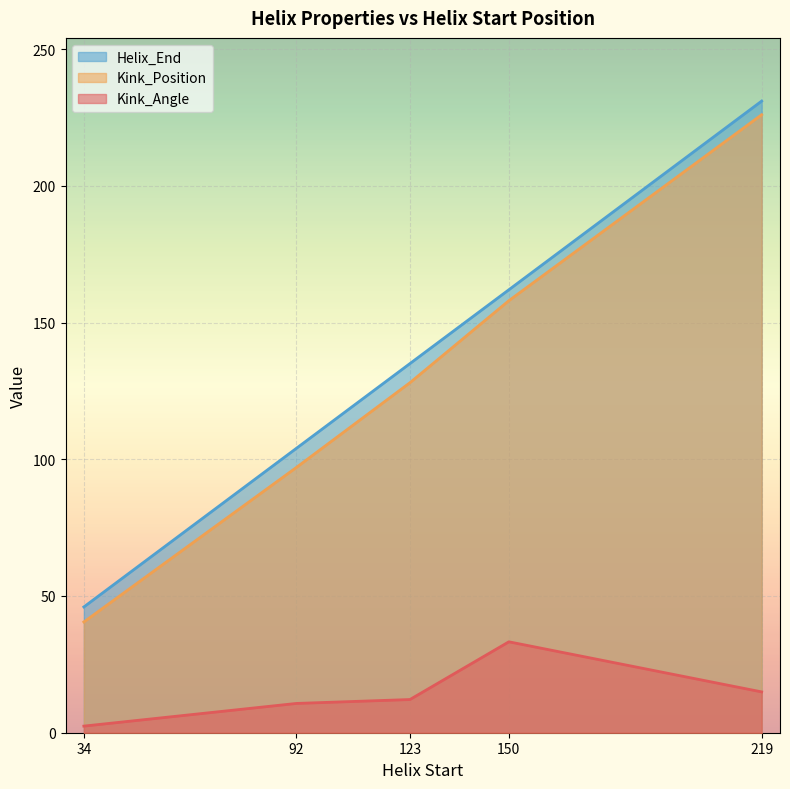

True or false: Kink_Position and Helix_End cross at least once.

False